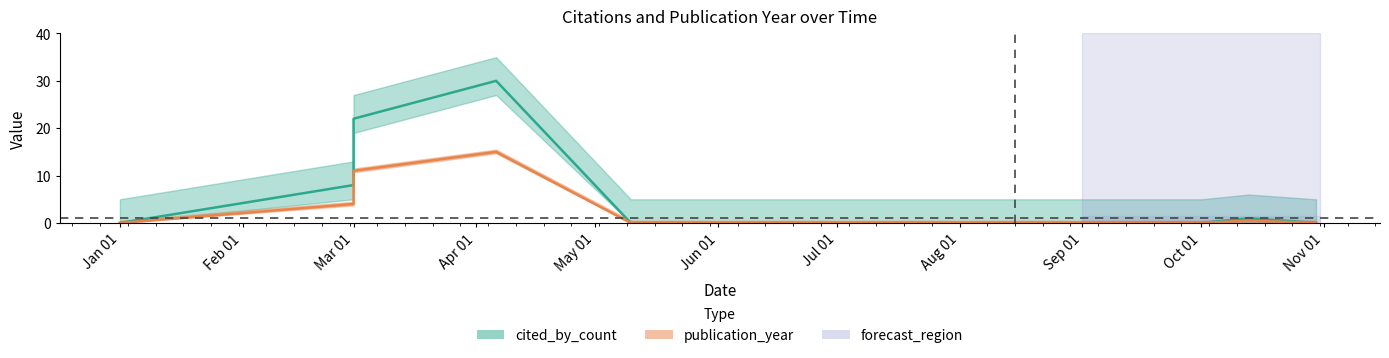

Is it true that the value at 2023-10-13 is 1?

False